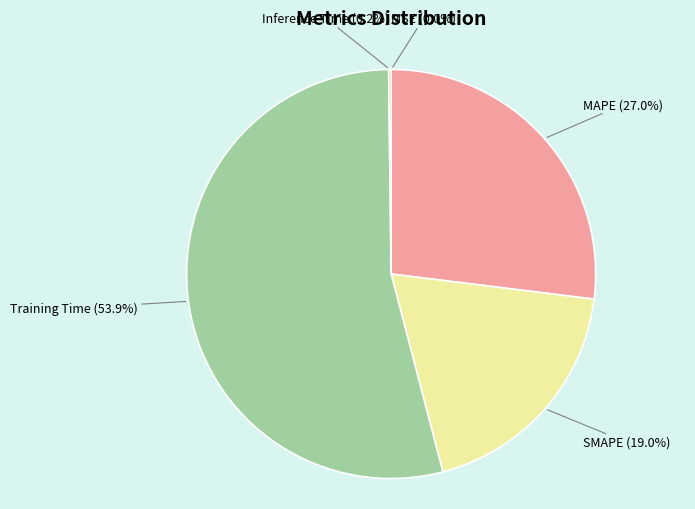

Is Training Time the majority of the pie?

Yes